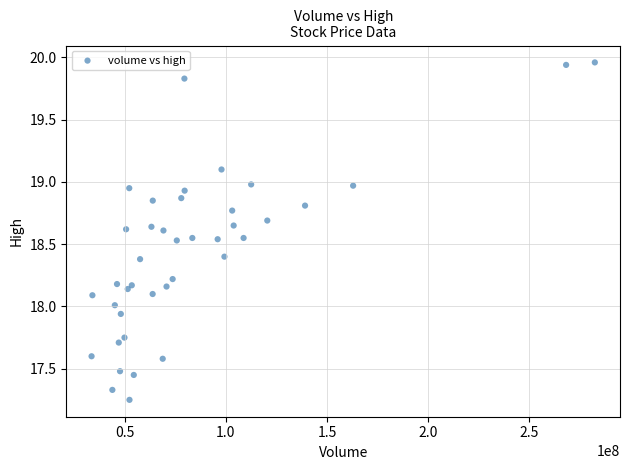

What is the range of Y values (max minus min)?

2.7